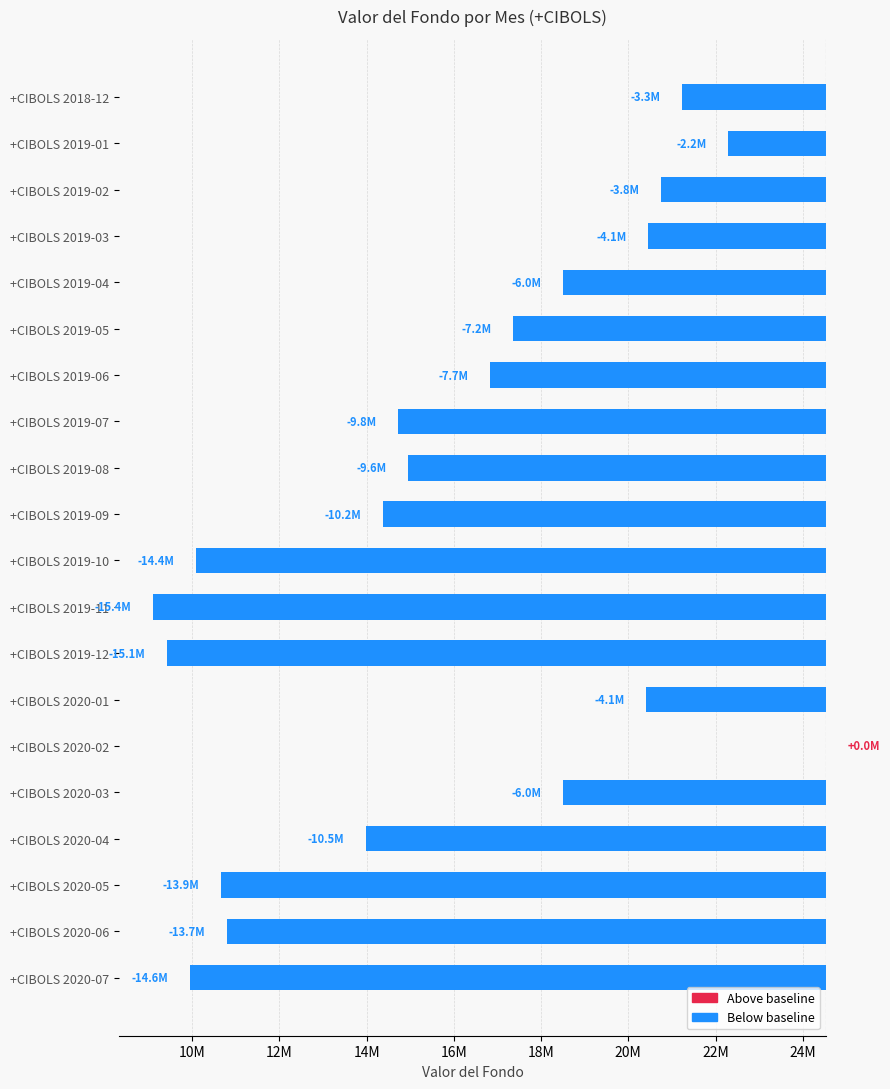

What is the difference between the values at +CIBOLS 2020-03 and +CIBOLS 2020-02?

6020371